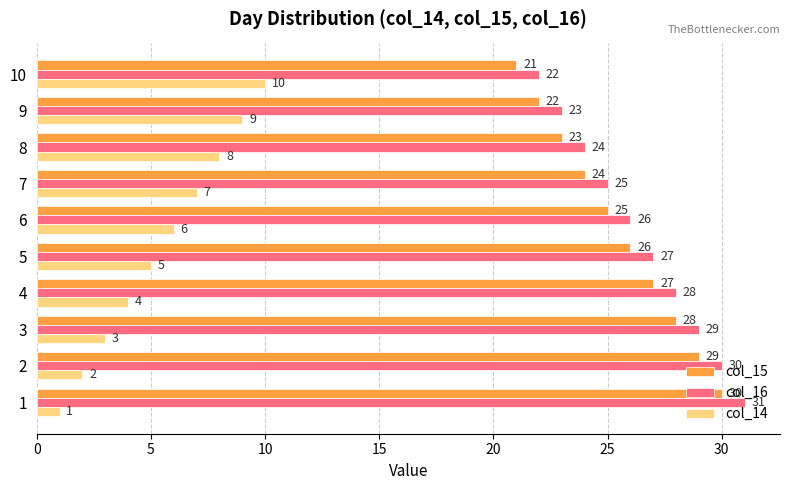

How many values in the col_14 series are below 6?

5